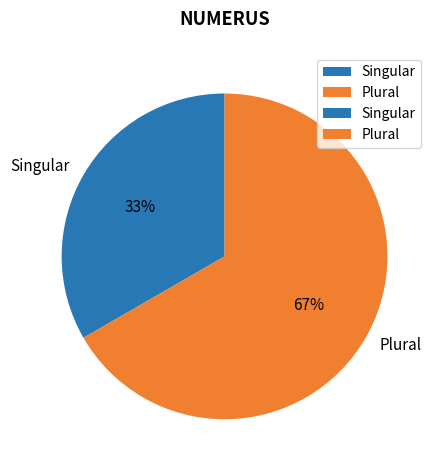

Rank the categories by value from highest to lowest.

Plural, Singular